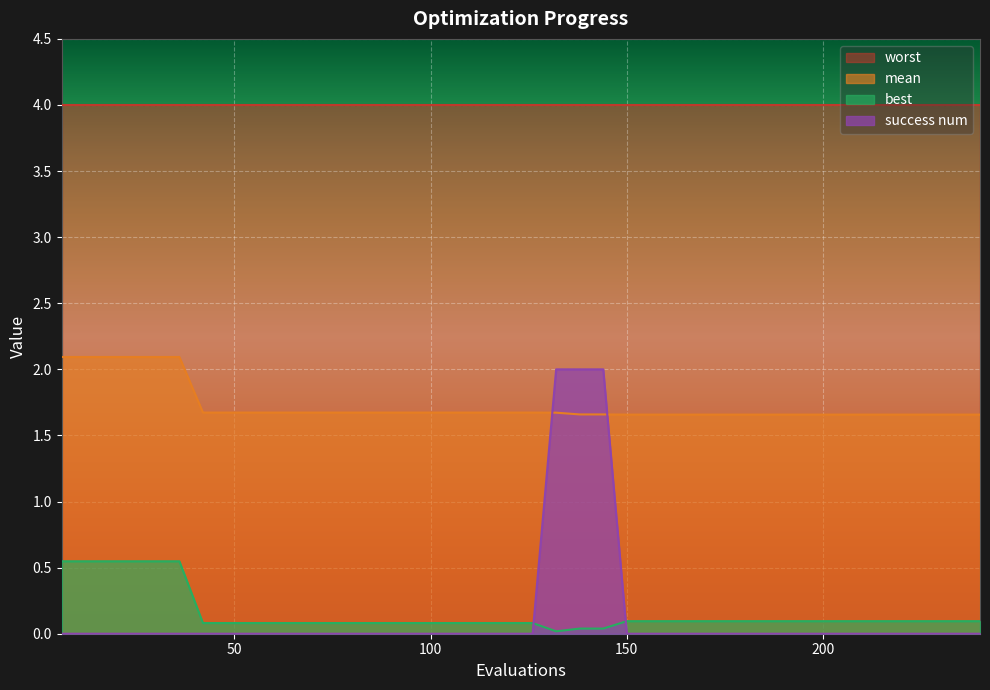

Does the chart display data point markers on the line(s)?

No